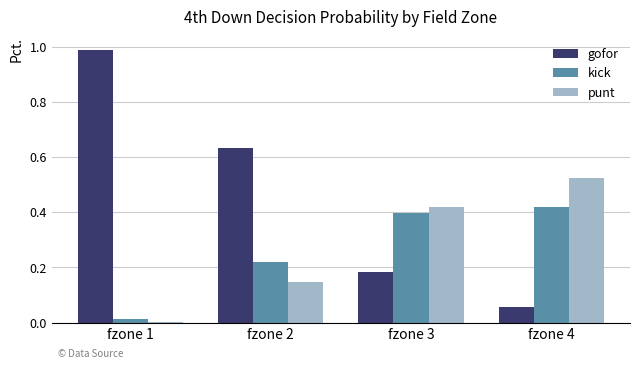

How many series are shown in this chart?

3